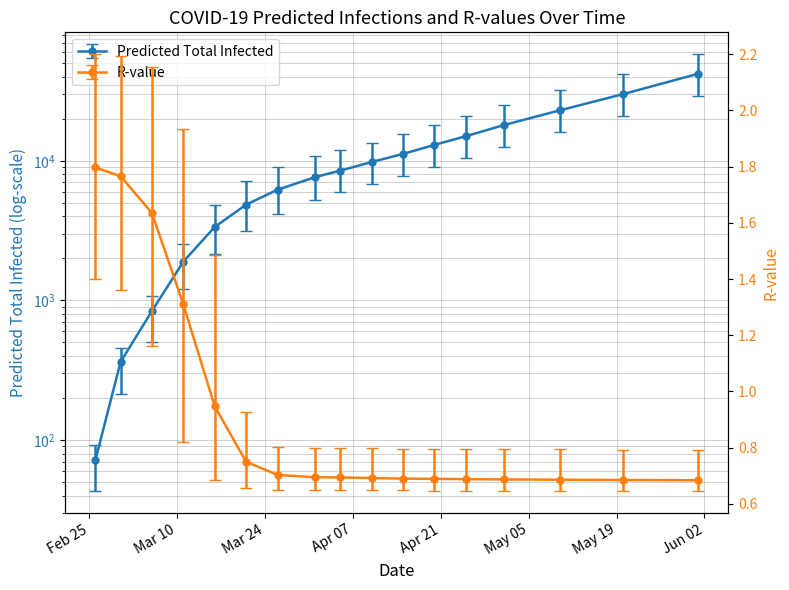

What is the smallest value displayed?

0.6